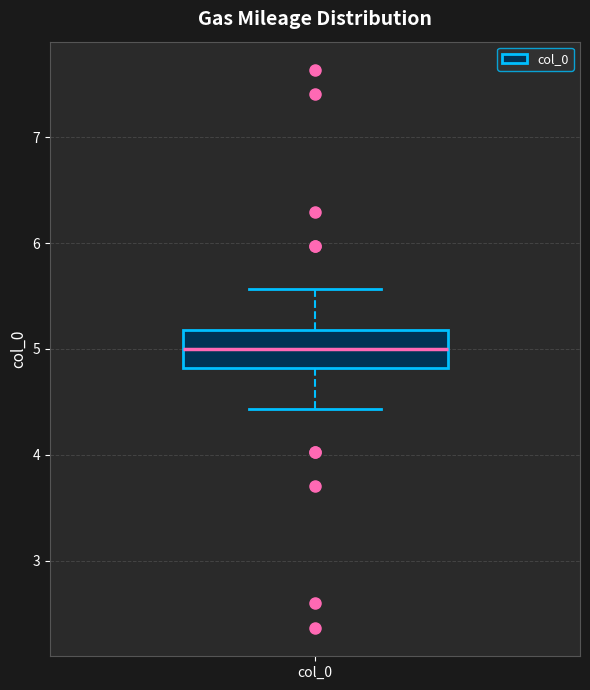

Where does the lower whisker of the box for col_0 end on the y-axis? The values are not printed on the chart, so give them approximately, as read against the axis.

4.4